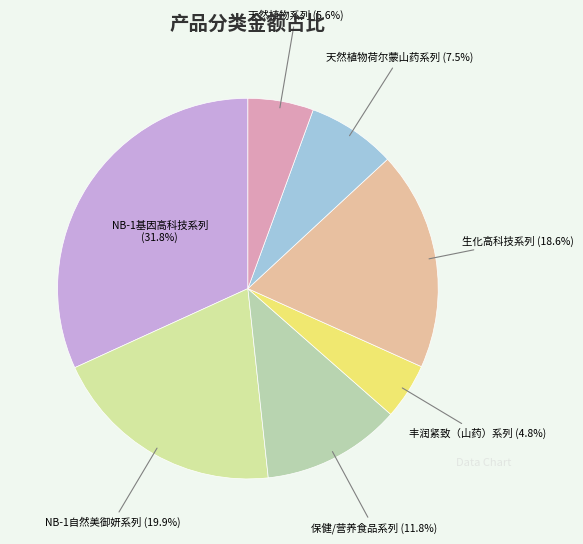

Rank the categories by value from highest to lowest.

NB-1基因高科技系列, NB-1自然美御妍系列, 生化高科技系列, 保健/营养食品系列, 天然植物荷尔蒙山药系列, 天然植物系列, 丰润紧致（山药）系列